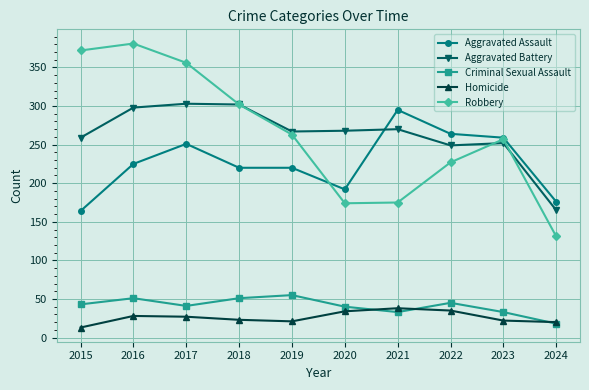

What are all the series names shown in the legend?

Aggravated Assault, Aggravated Battery, Criminal Sexual Assault, Homicide, Robbery